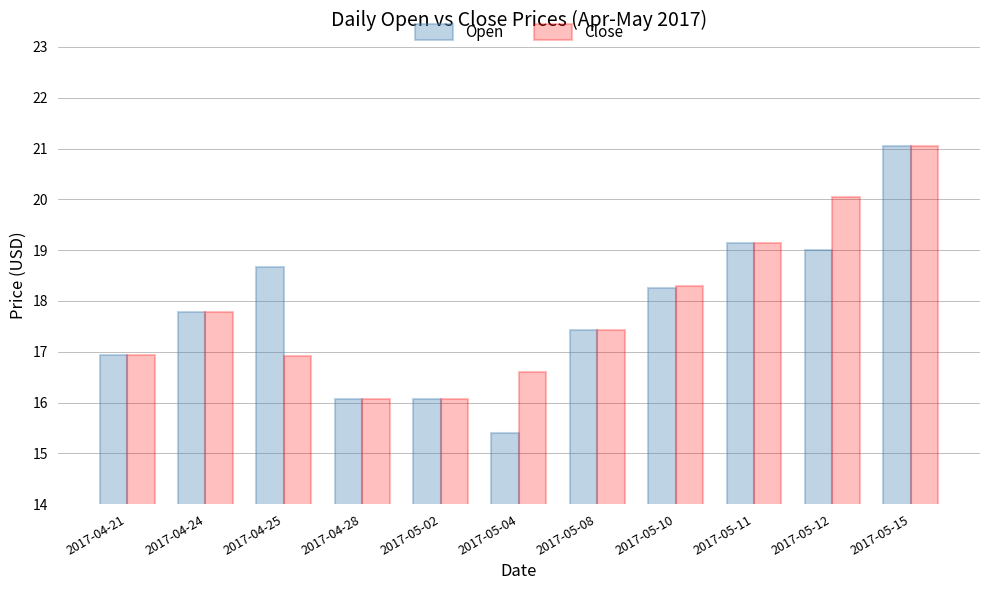

How many data points in Open are less than 17?

4